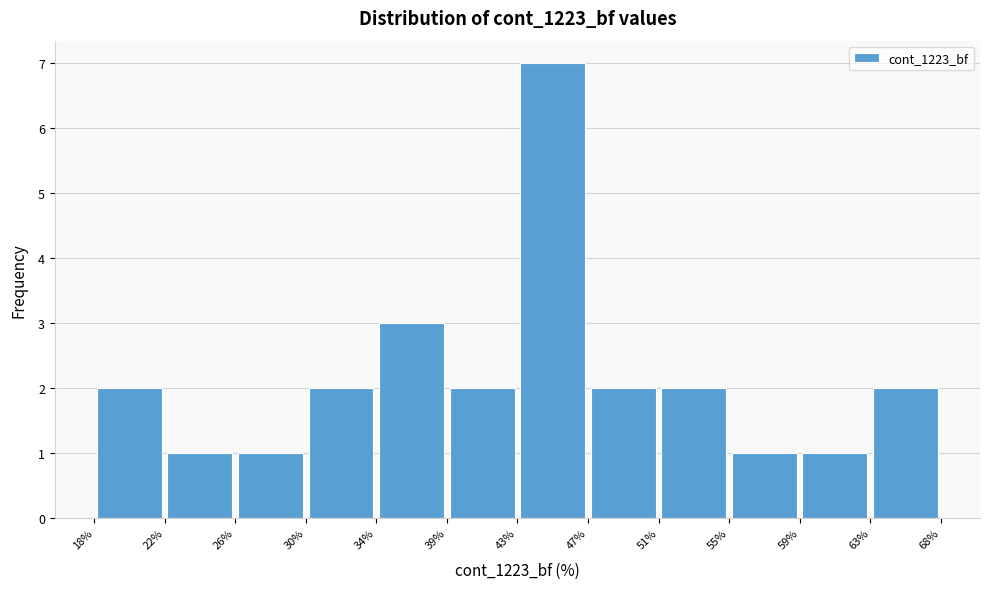

Reading left to right, list every bar in this chart as the range it spans on the x-axis followed by its height. The values are not printed on the chart, so give them approximately, as read against the axis.

18% to 22%: 2
22% to 26%: 1
26% to 30%: 1
30% to 34%: 2
34% to 39%: 3
39% to 43%: 2
43% to 47%: 7
47% to 51%: 2
51% to 55%: 2
55% to 59%: 1
59% to 63%: 1
63% to 68%: 2